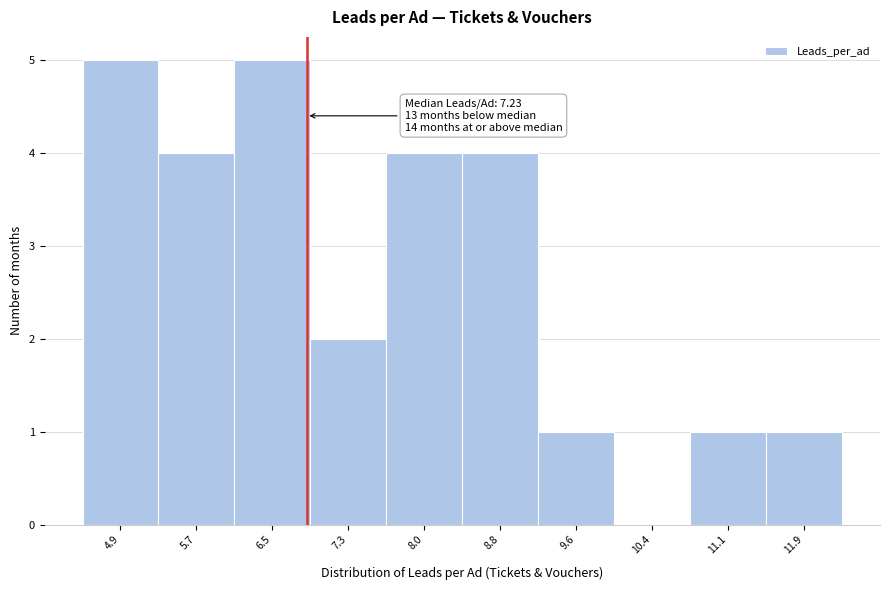

Reading right to left, transcribe all the data shown in this chart.

11.9=1	11.1=1	10.4=0	9.6=1	8.8=4	8.0=4	7.3=2	6.5=5	5.7=4	4.9=5